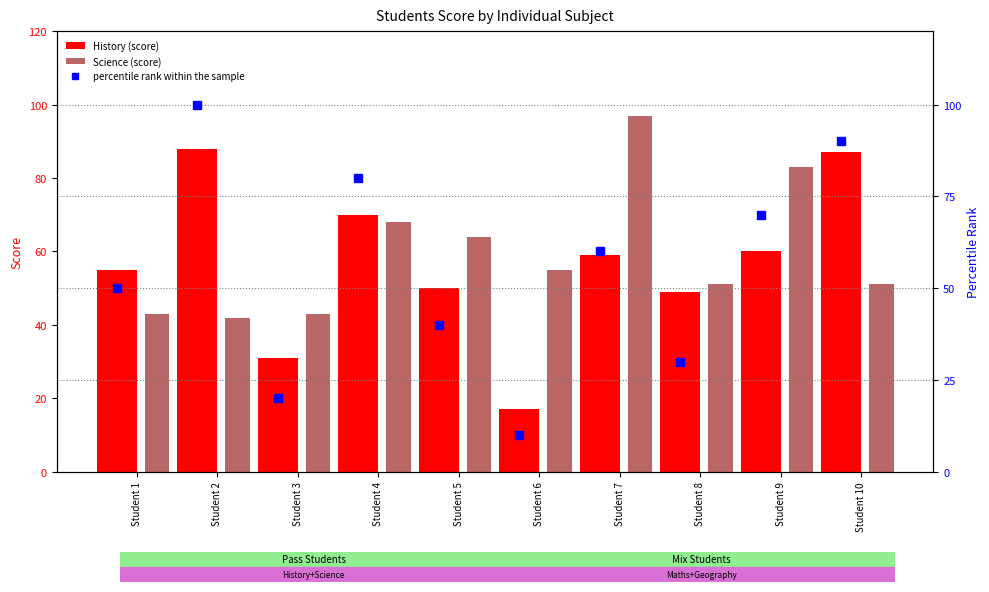

The History (score) series shows 55 at Student 3. True or false?

False